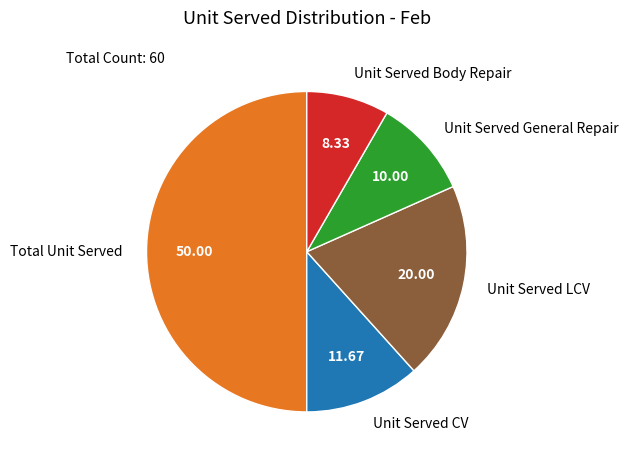

How many slices are in this pie chart?

5